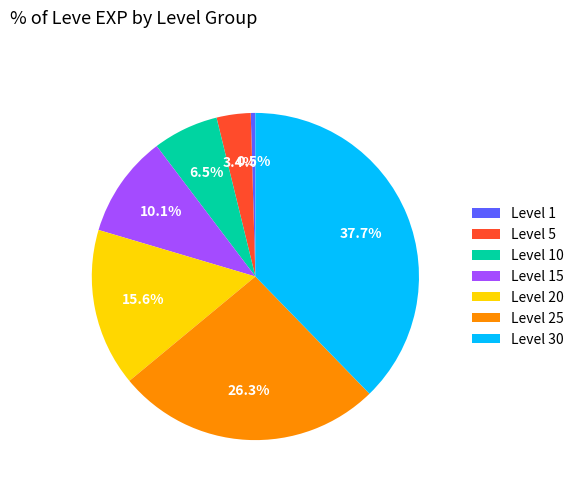

Approximately how many times larger is the value at Level 10 compared to Level 15?

0.6